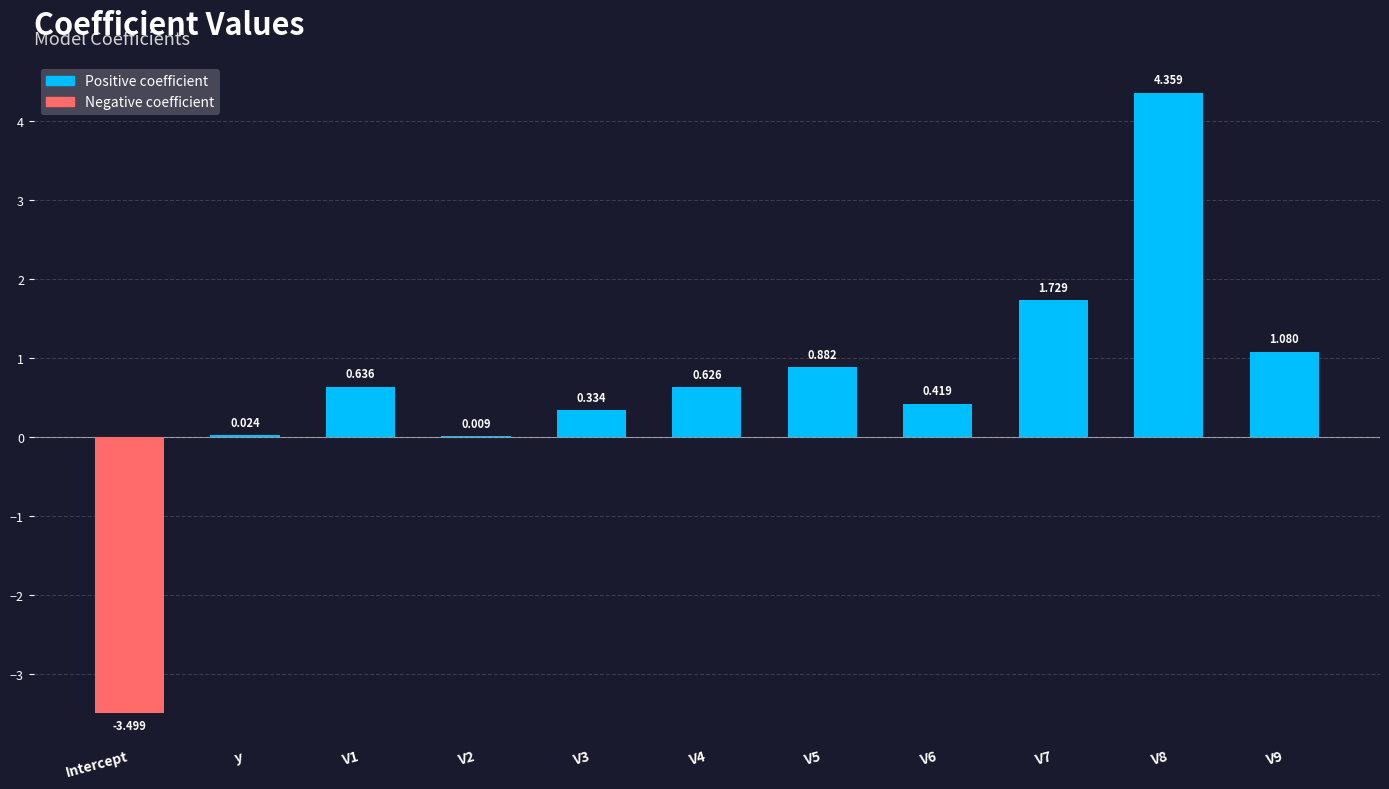

Where does the data first go above 0?

y